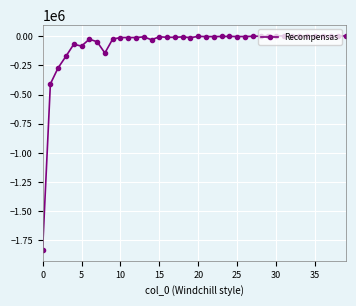

What is the average value?

-79079